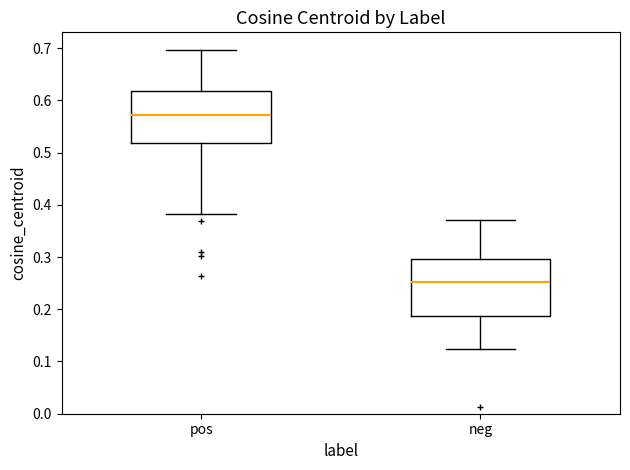

Which box has the lowest median line?

neg